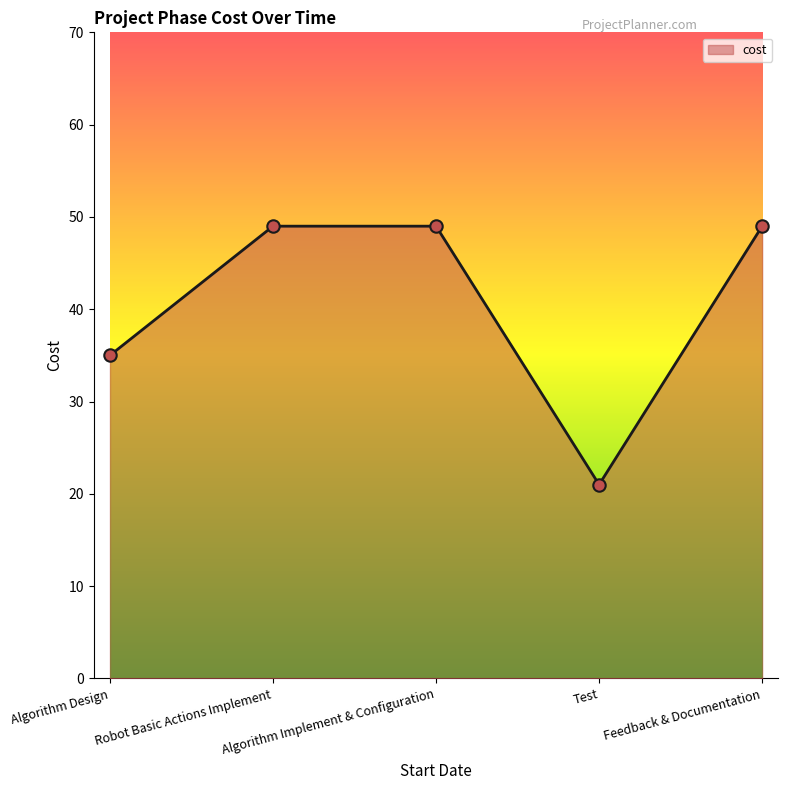

Approximately how many times larger is the value at Algorithm Implement & Configuration compared to Algorithm Design?

1.4